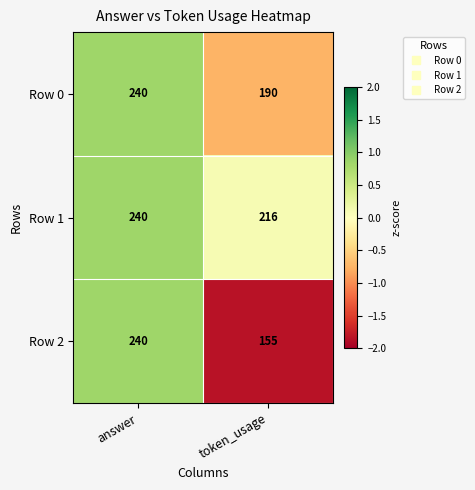

Reading right to left, extract all data points from this chart.

Row 0: 190	240
Row 1: 216	240
Row 2: 155	240